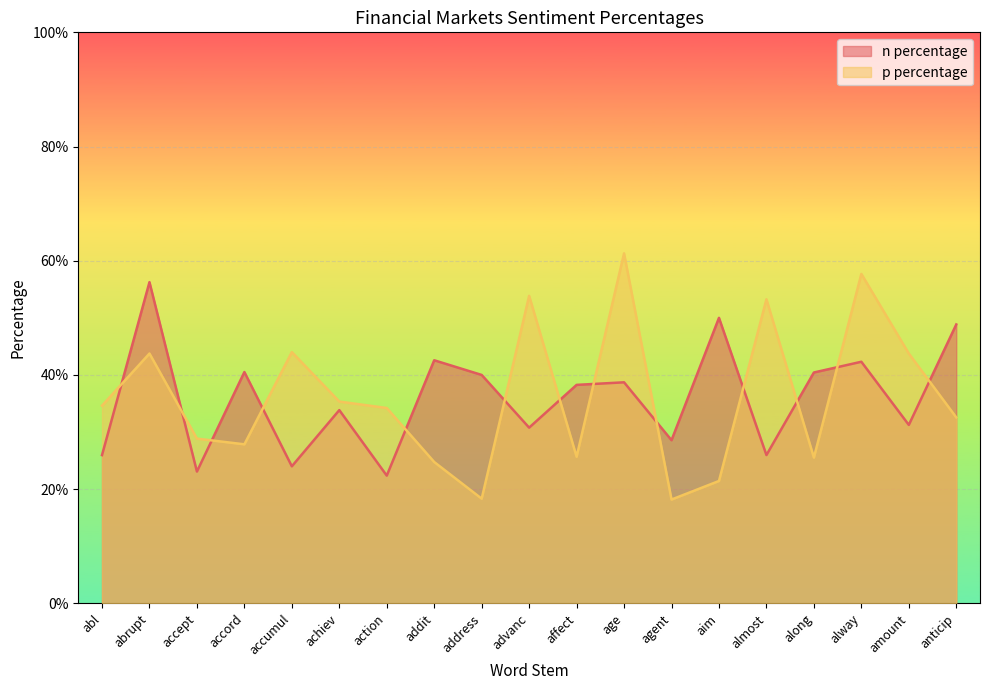

What is the minimum value for n percentage?

0.2